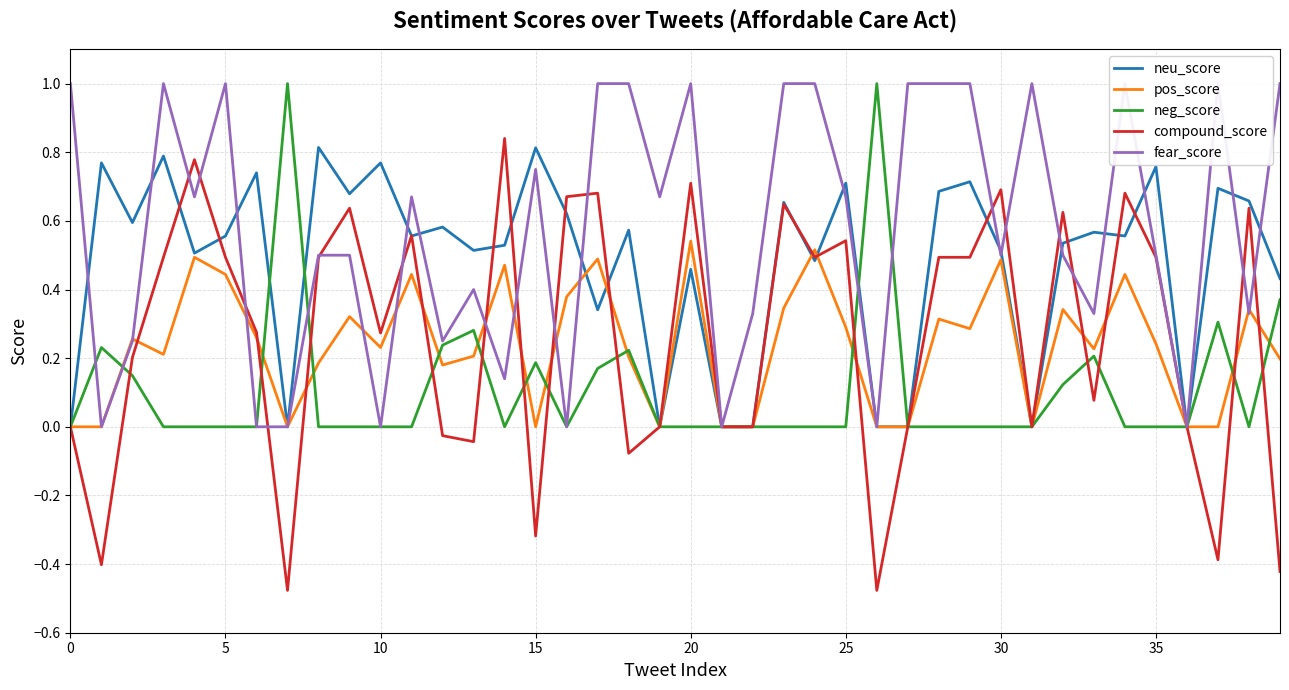

Is it true that fear_score equals 1.0 at 34?

True